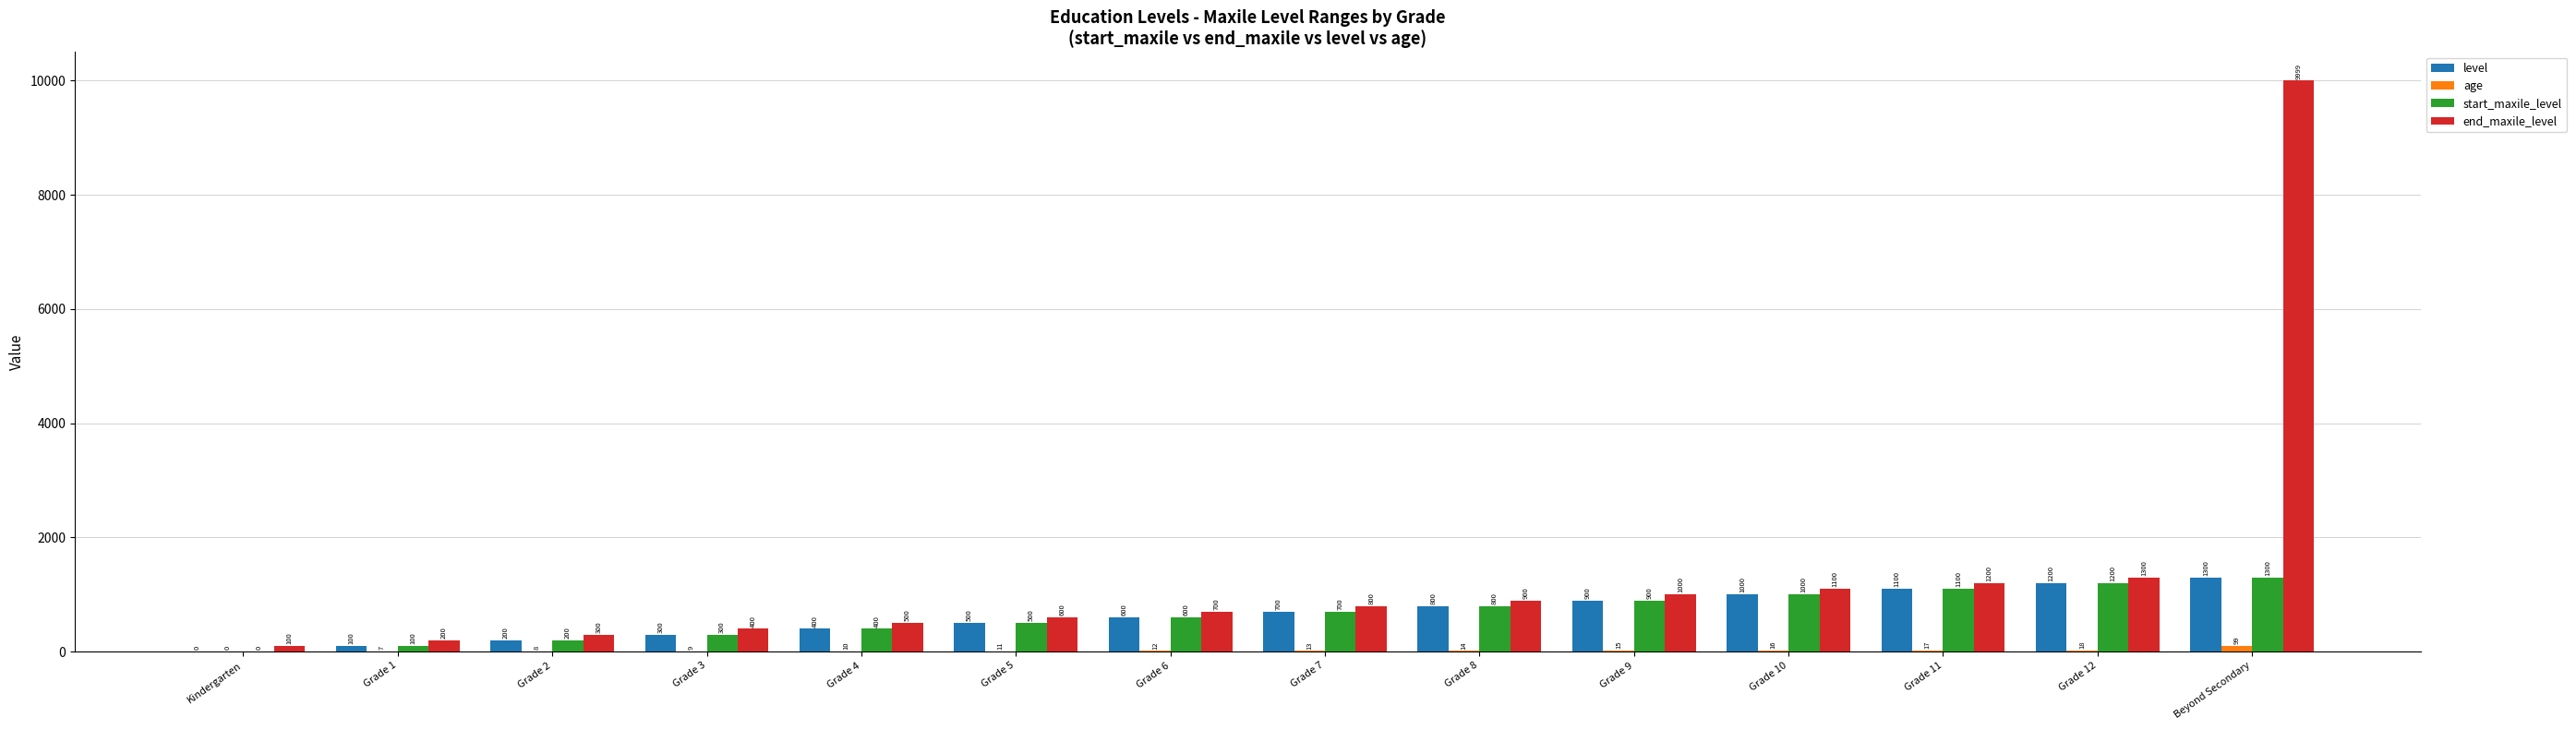

What is the sum of all start_maxile_level values?

9100